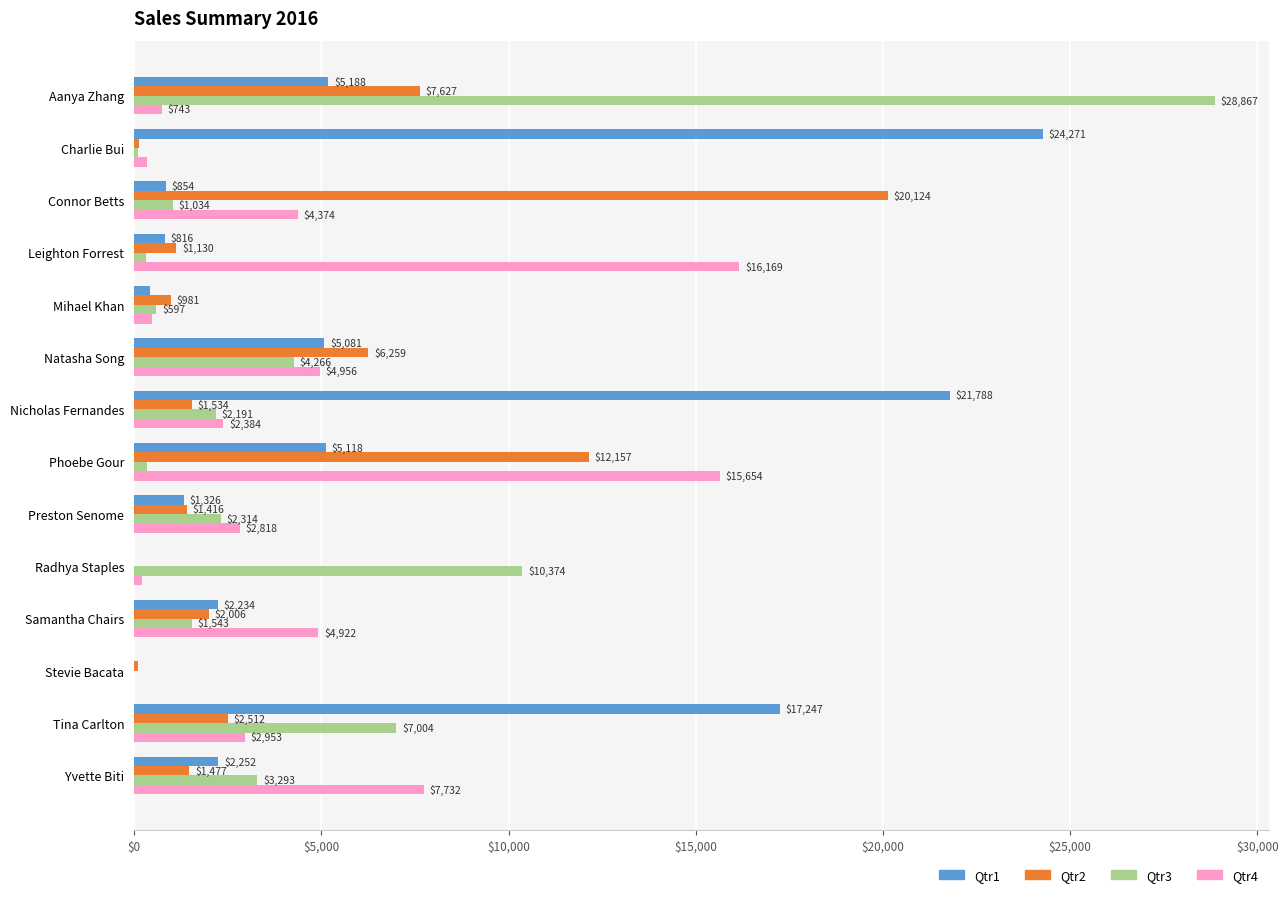

Where is Qtr2 nearest to the value 10063?

Phoebe Gour